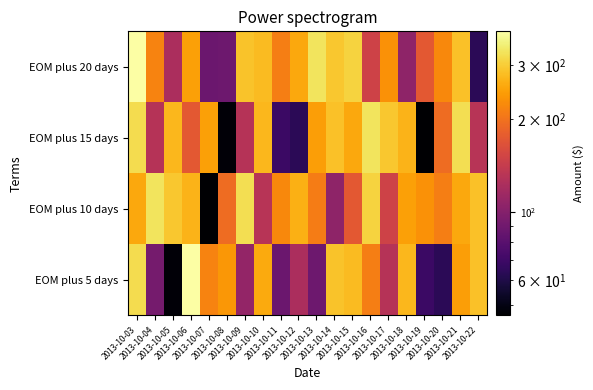

Rank the series by their maximum value, from highest to lowest.

EOM plus 5 days, EOM plus 20 days, EOM plus 10 days, EOM plus 15 days